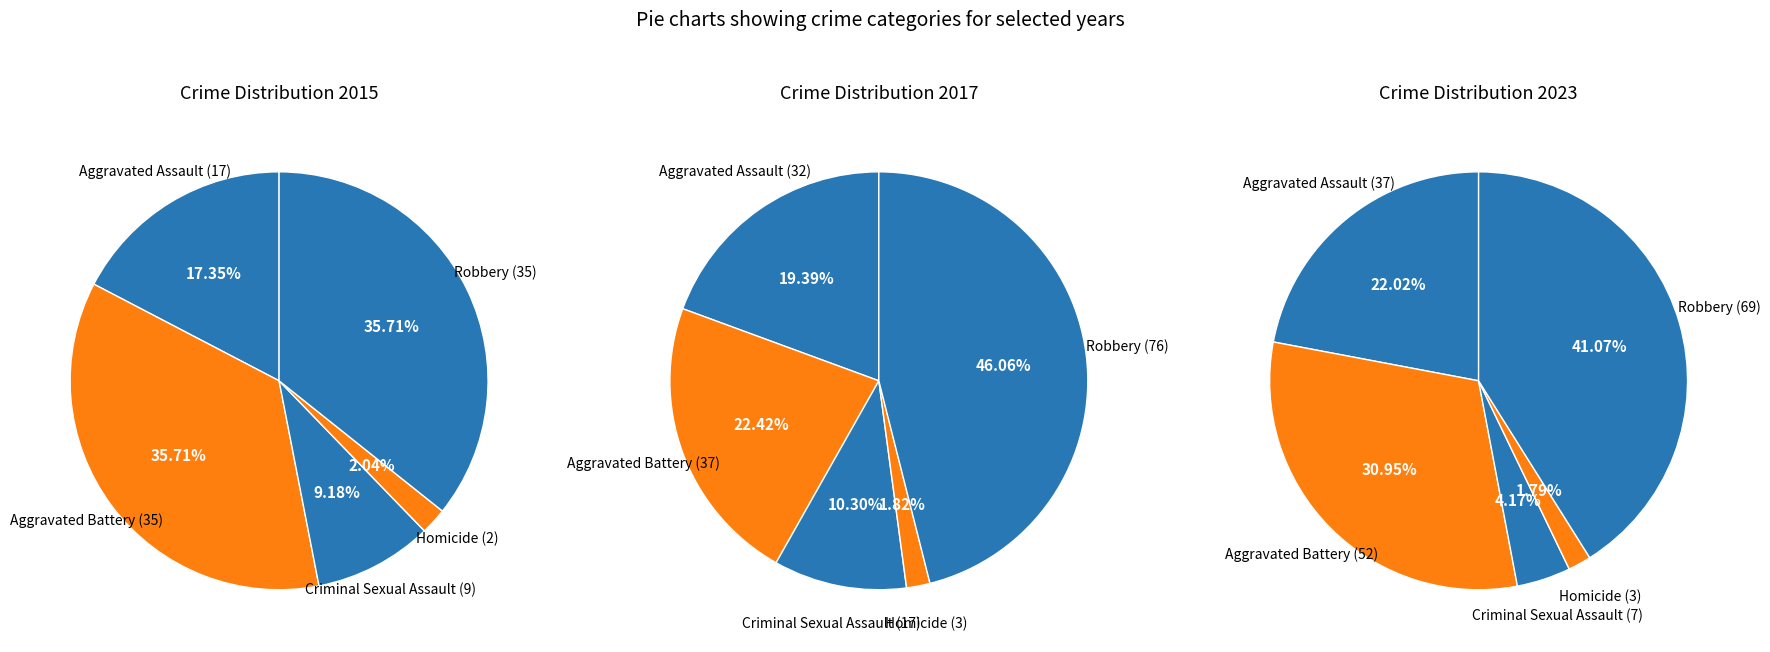

Which slice is the largest?

Aggravated Battery